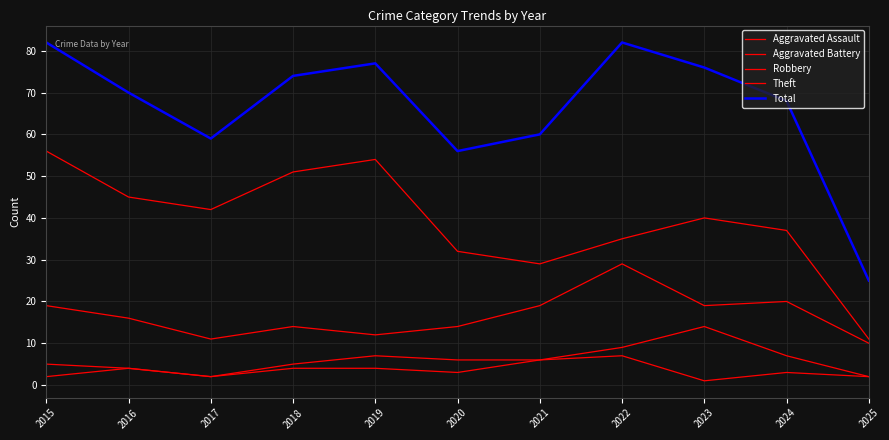

Which series has the largest total across all categories?

Total